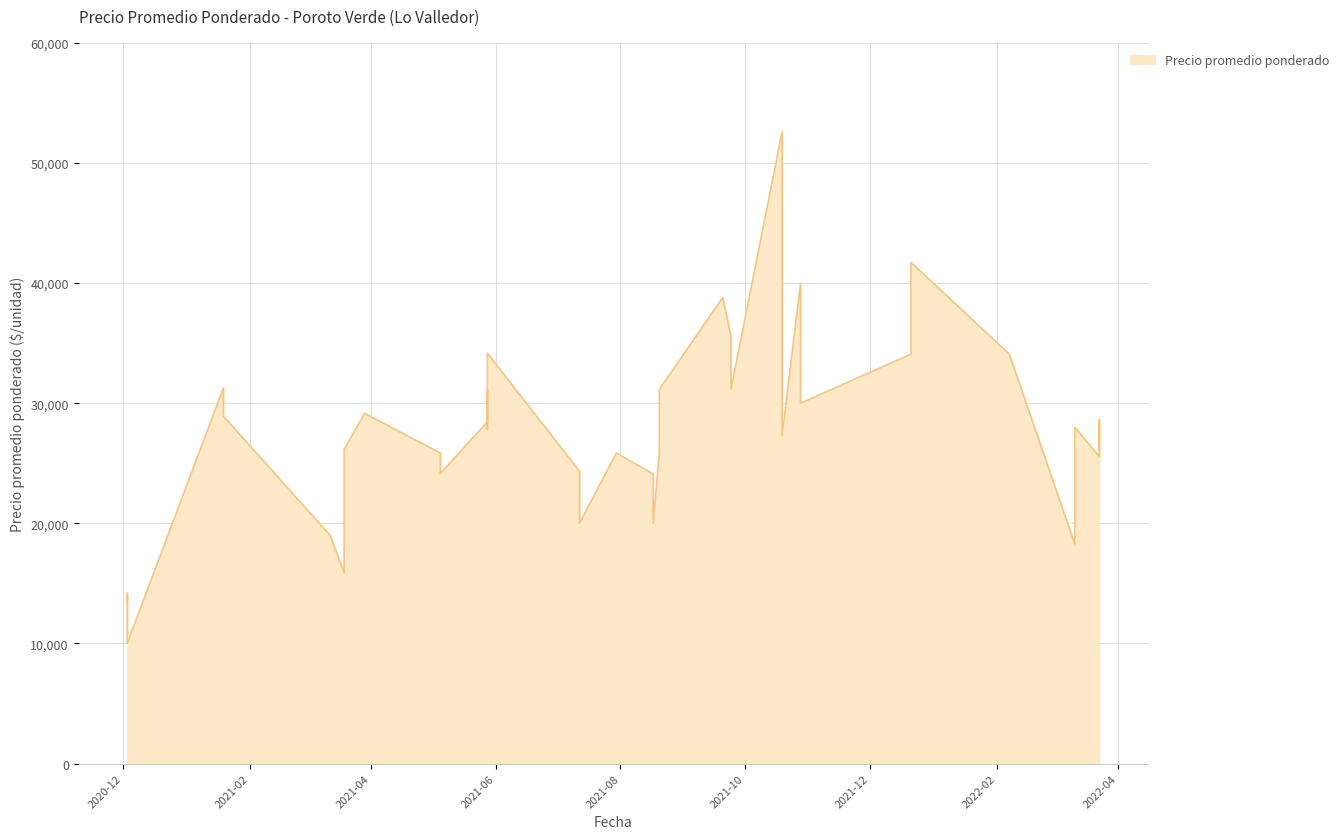

What is the sum of all values?

1084767